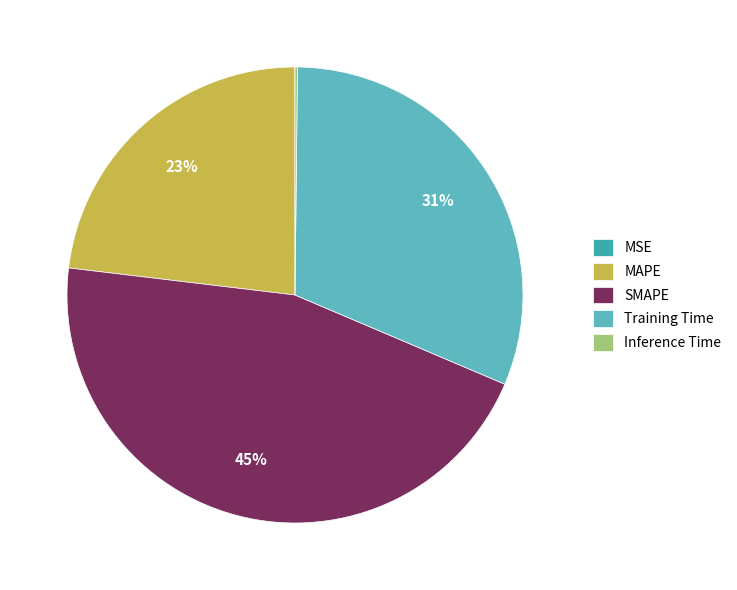

To the nearest percent, what is the average slice percentage?

20%